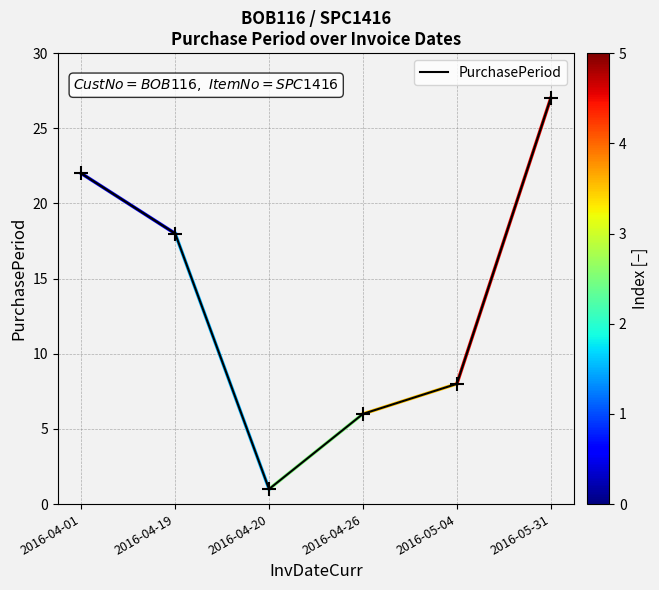

The chart shows a value of 8 at 2016-05-04. True or false?

True